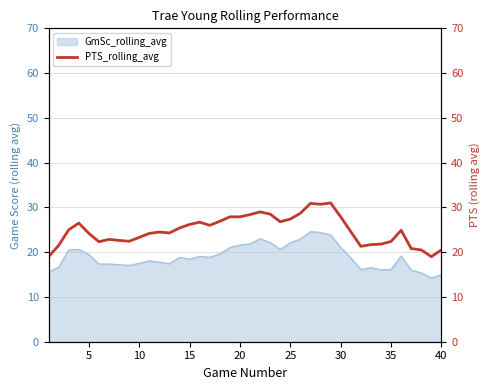

What is the maximum value for GmSc_rolling_avg?

24.6